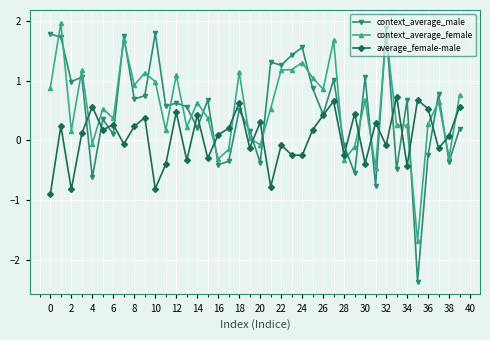

What is the smallest value displayed?

-2.4